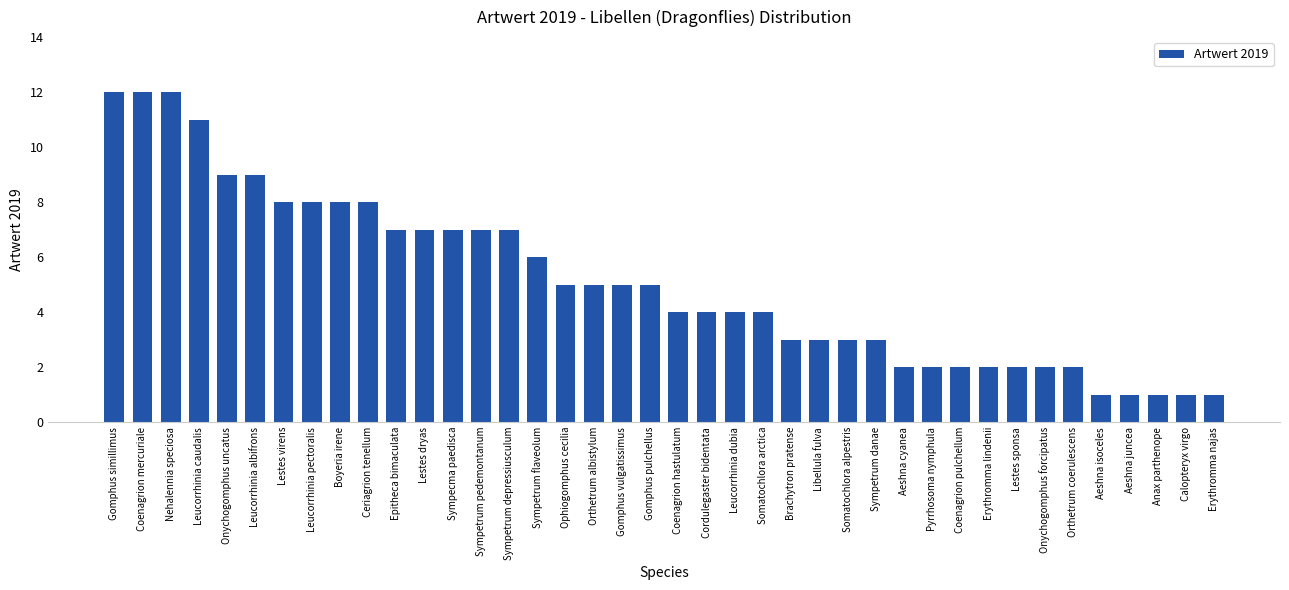

Where does the data first go above 5?

Gomphus simillimus